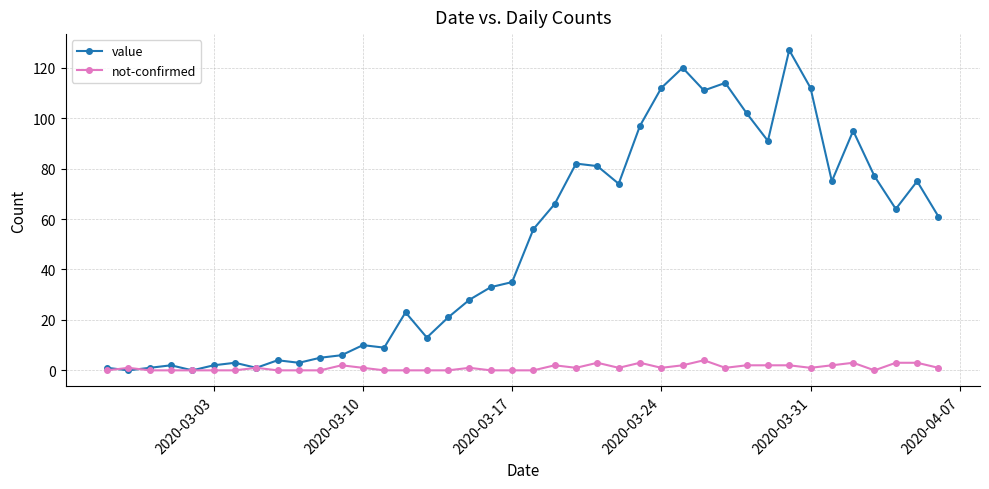

Which series has the widest spread of values?

value